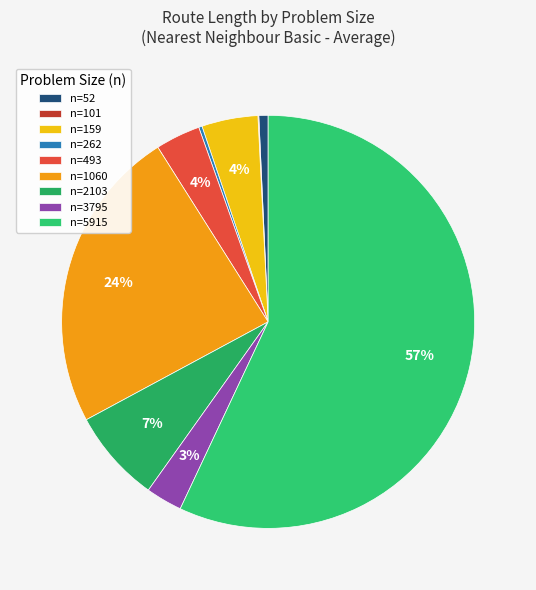

Is it true that n=2103 is 1% of the pie?

False